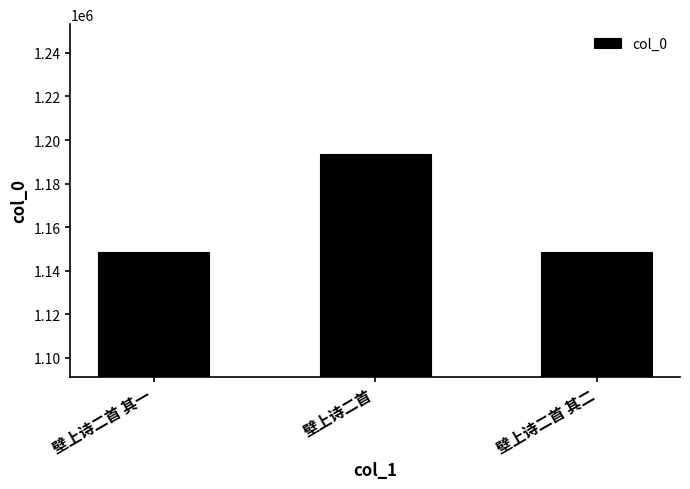

How many bars are there in total?

3